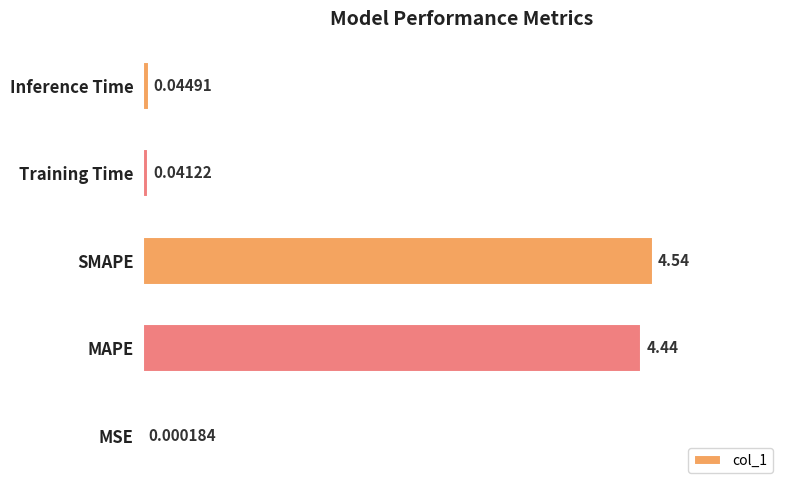

Which label corresponds to the largest value in the chart?

SMAPE